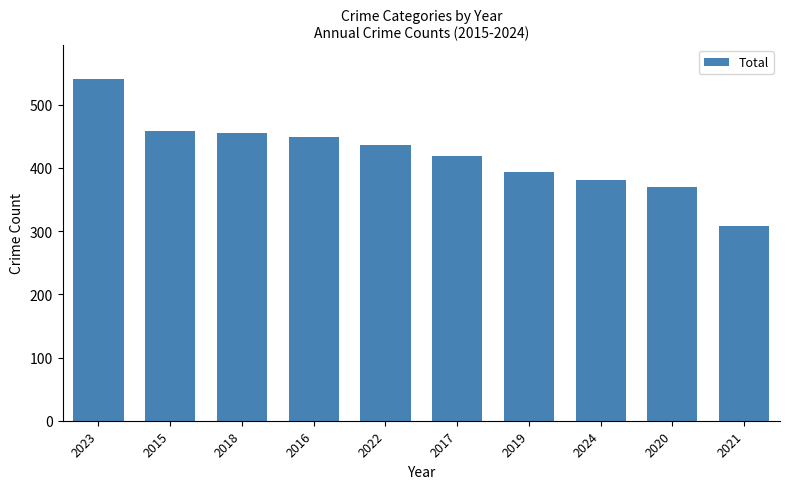

Does the chart contain any negative values?

No